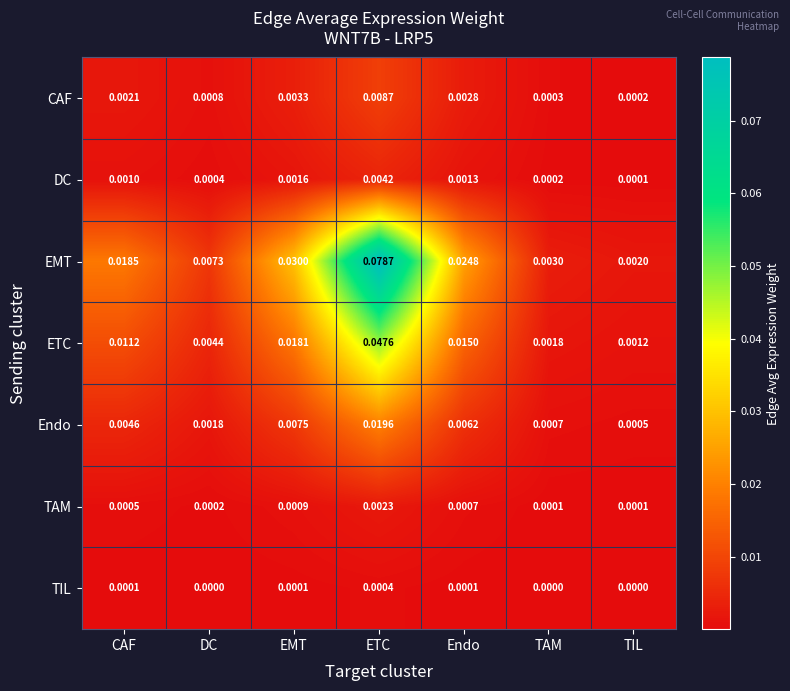

Which series changed the most between DC and TAM?

EMT